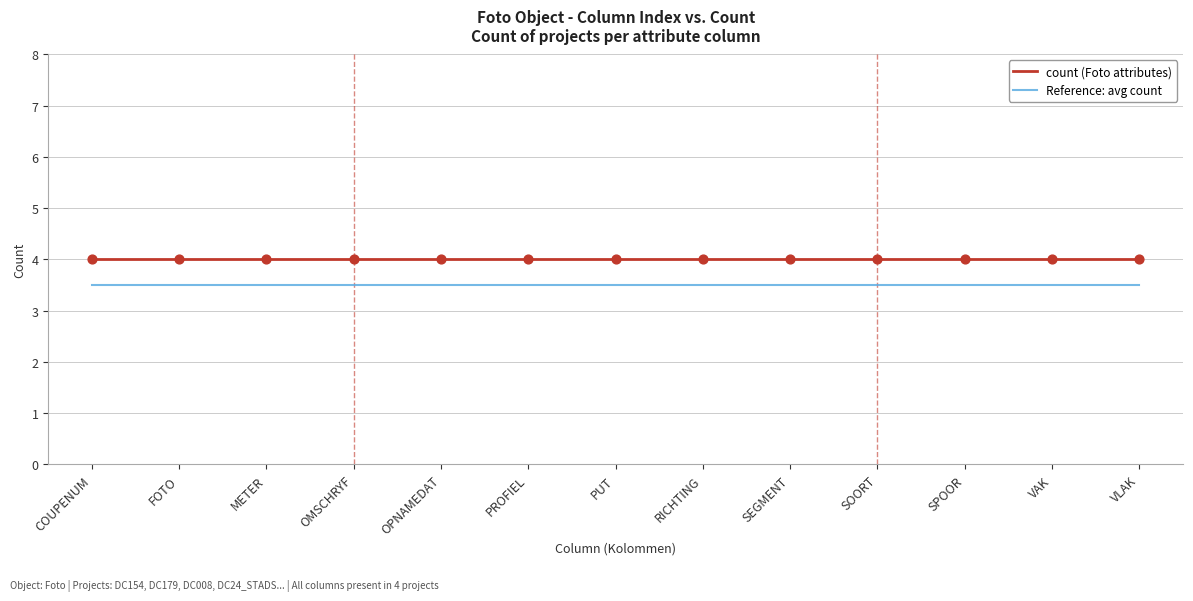

What is the spread (max minus min) of values at PROFIEL?

0.5